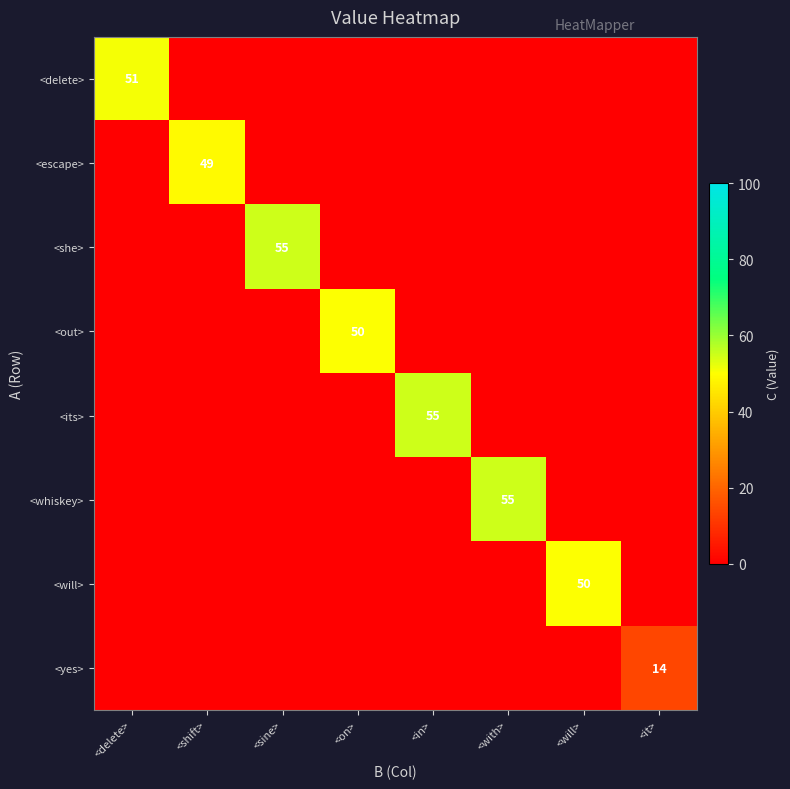

The <delete> series shows 51 at <delete>. True or false?

True